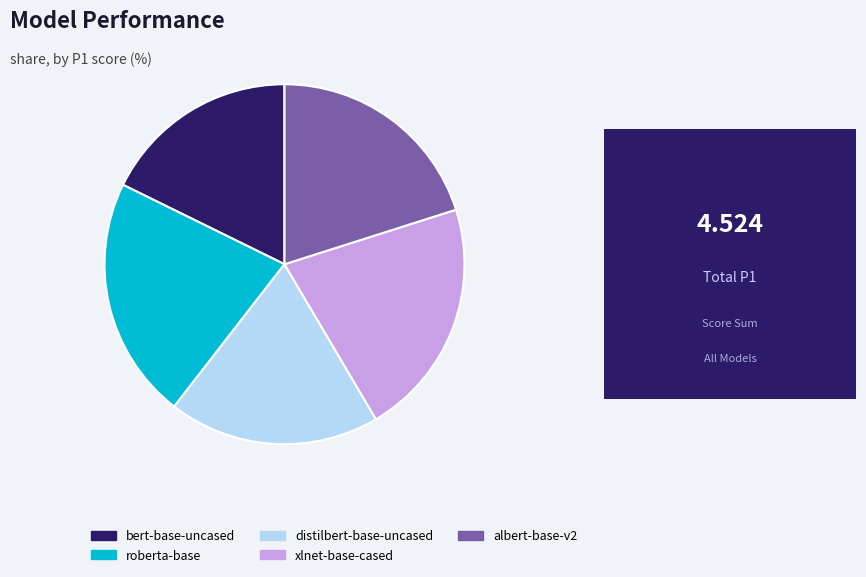

Which category has the smallest portion of the pie?

bert-base-uncased